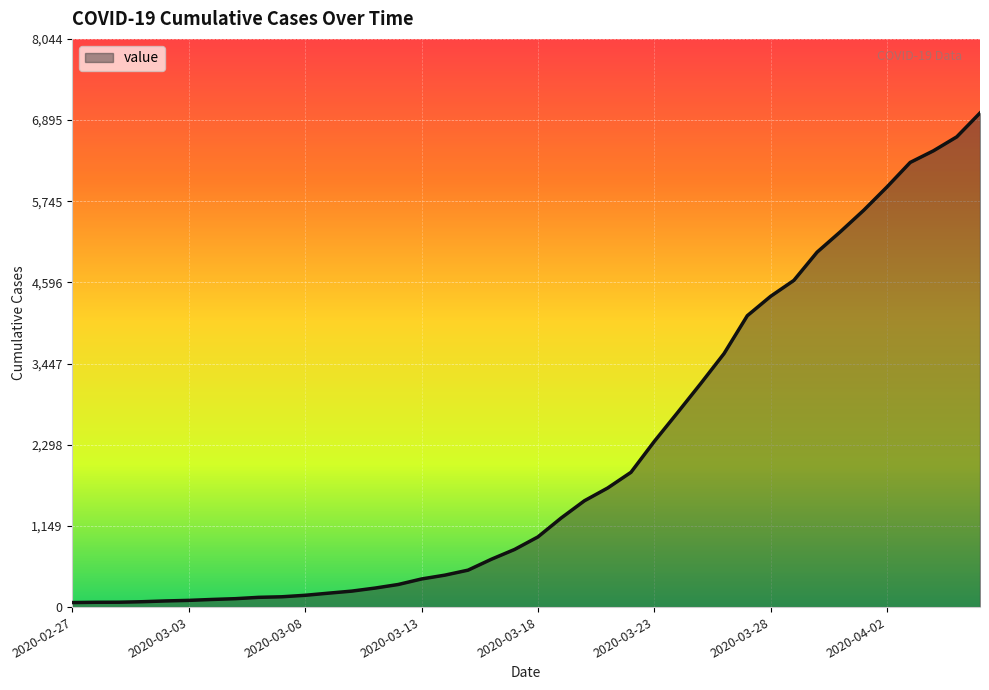

What is the difference between the maximum and minimum values?

6931